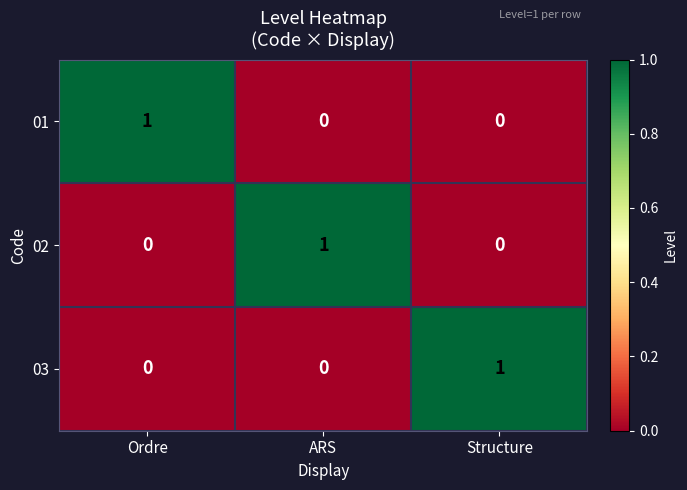

True or false: 02 has a value of 2 at ARS.

False